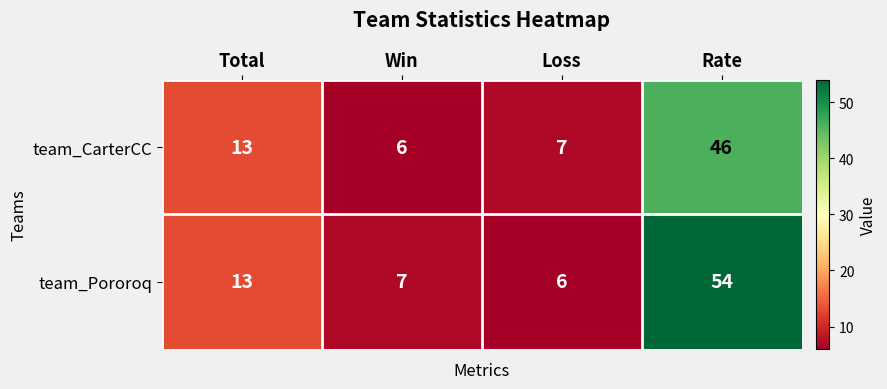

Rank the series by their average value, from lowest to highest.

team_CarterCC, team_Pororoq